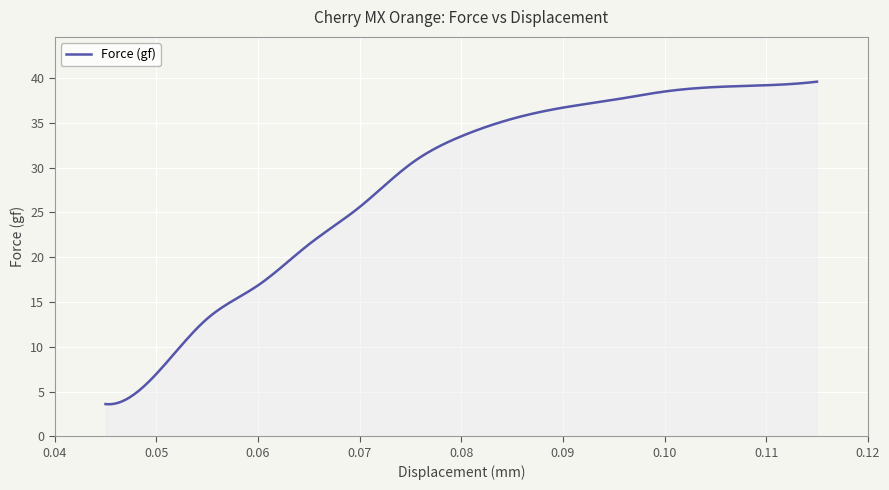

Where is the data nearest to the value 21?

0.065